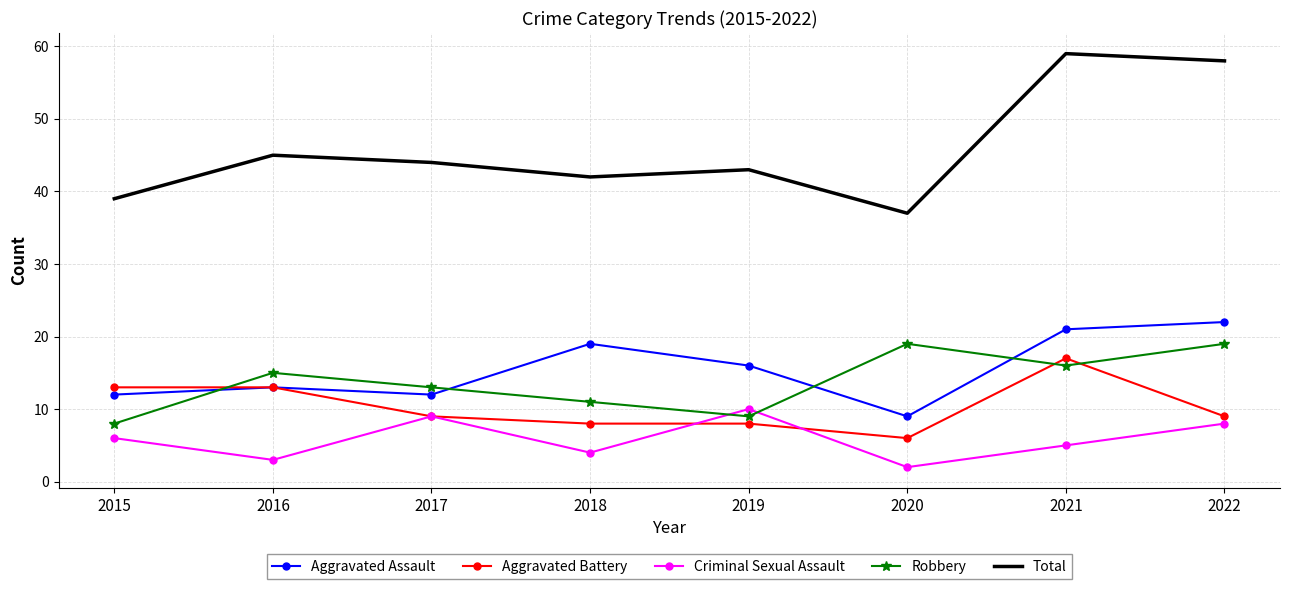

Which series has the widest spread of values?

Total